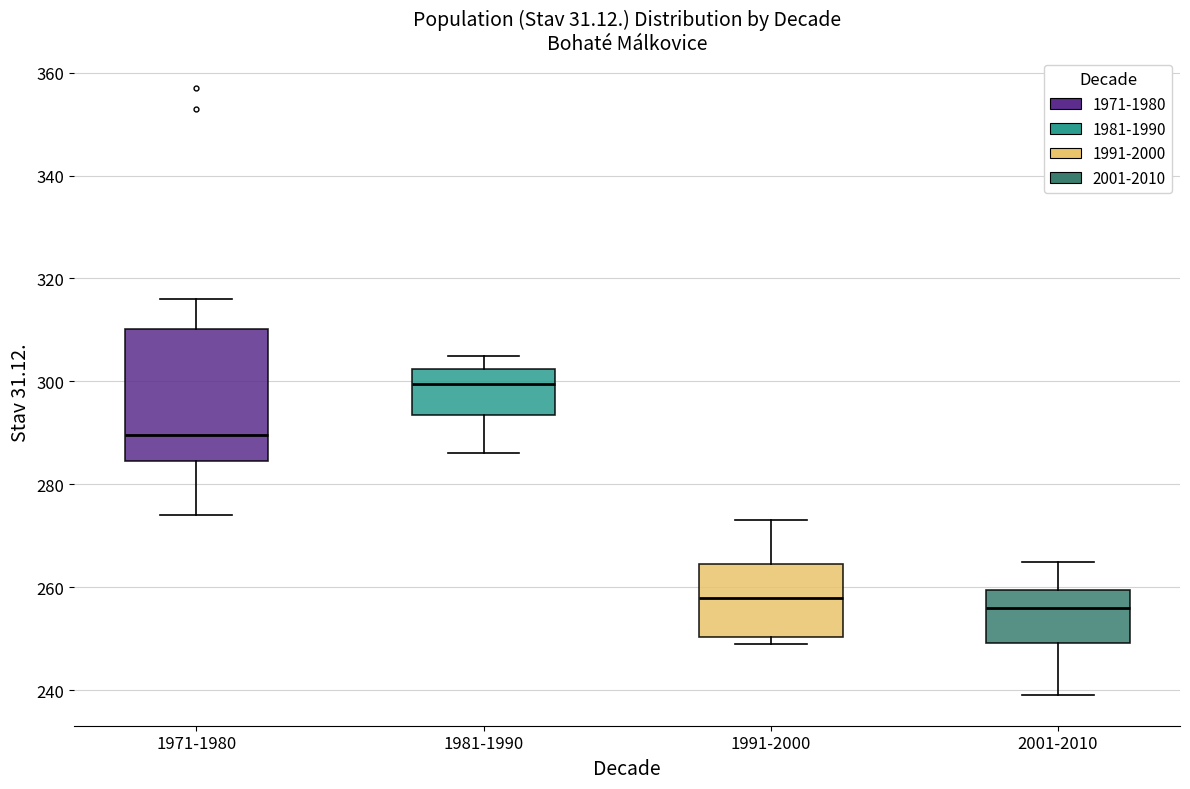

Which box's median line is the highest?

1981-1990